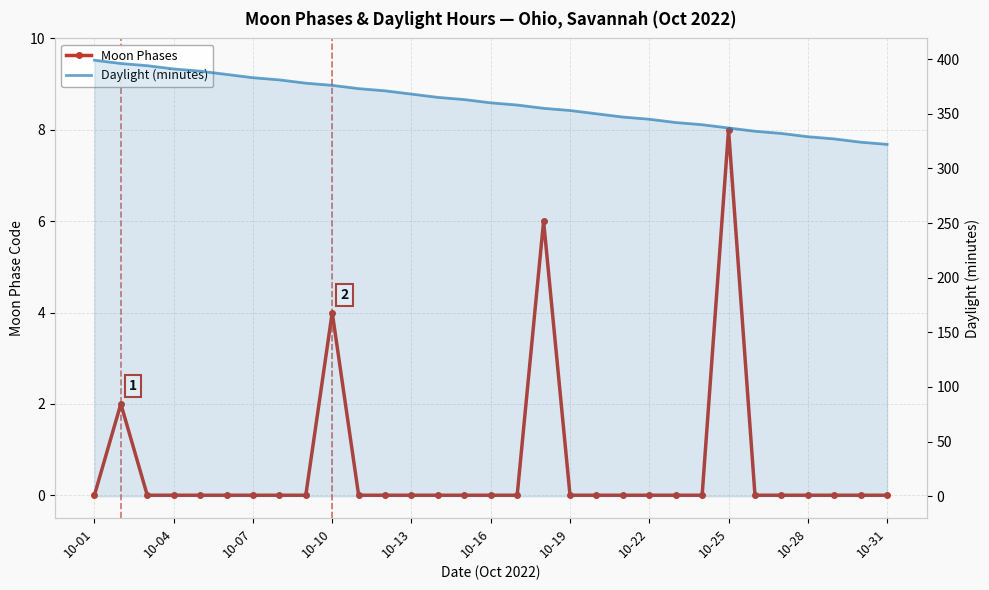

Rank the series at 10-25 from lowest to highest value.

Moon Phases, Daylight (minutes)